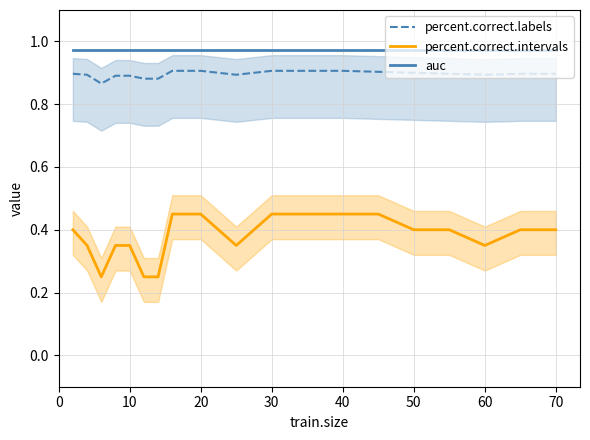

Count the number of data series in this chart.

3